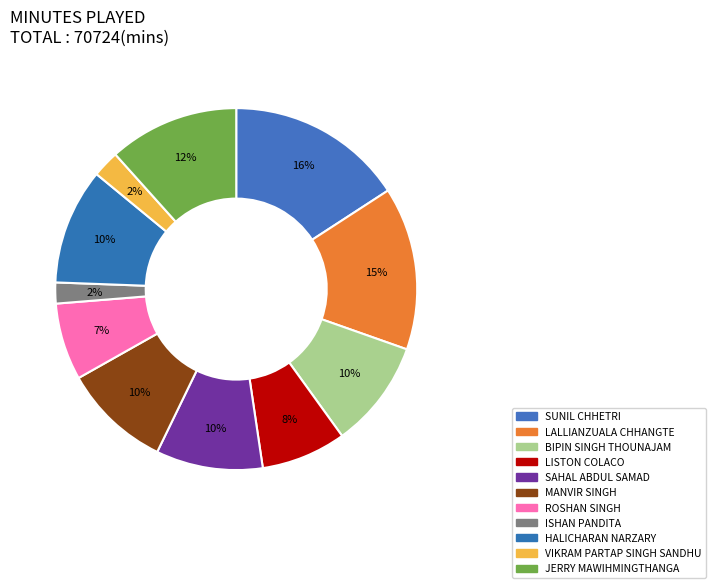

Approximately how many times larger is the value at LISTON COLACO compared to MANVIR SINGH?

0.8